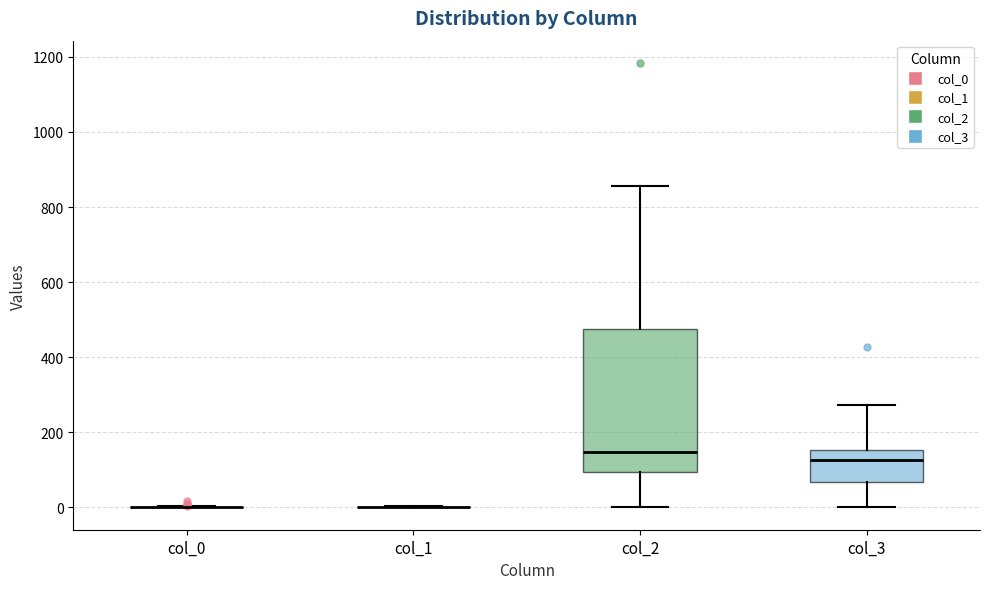

Reading left to right, read every box against the y-axis: the position of its median line, the range the box covers, and the ends of its whiskers. The values are not printed on the chart, so give them approximately, as read against the axis.

col_0: box collapsed to a line at 0, whiskers 0 to 0
col_1: box collapsed to a line at 0, whiskers 0 to 0
col_2: median 140, box 100 to 480, whiskers 0 to 860
col_3: median 120, box 60 to 160, whiskers 0 to 280